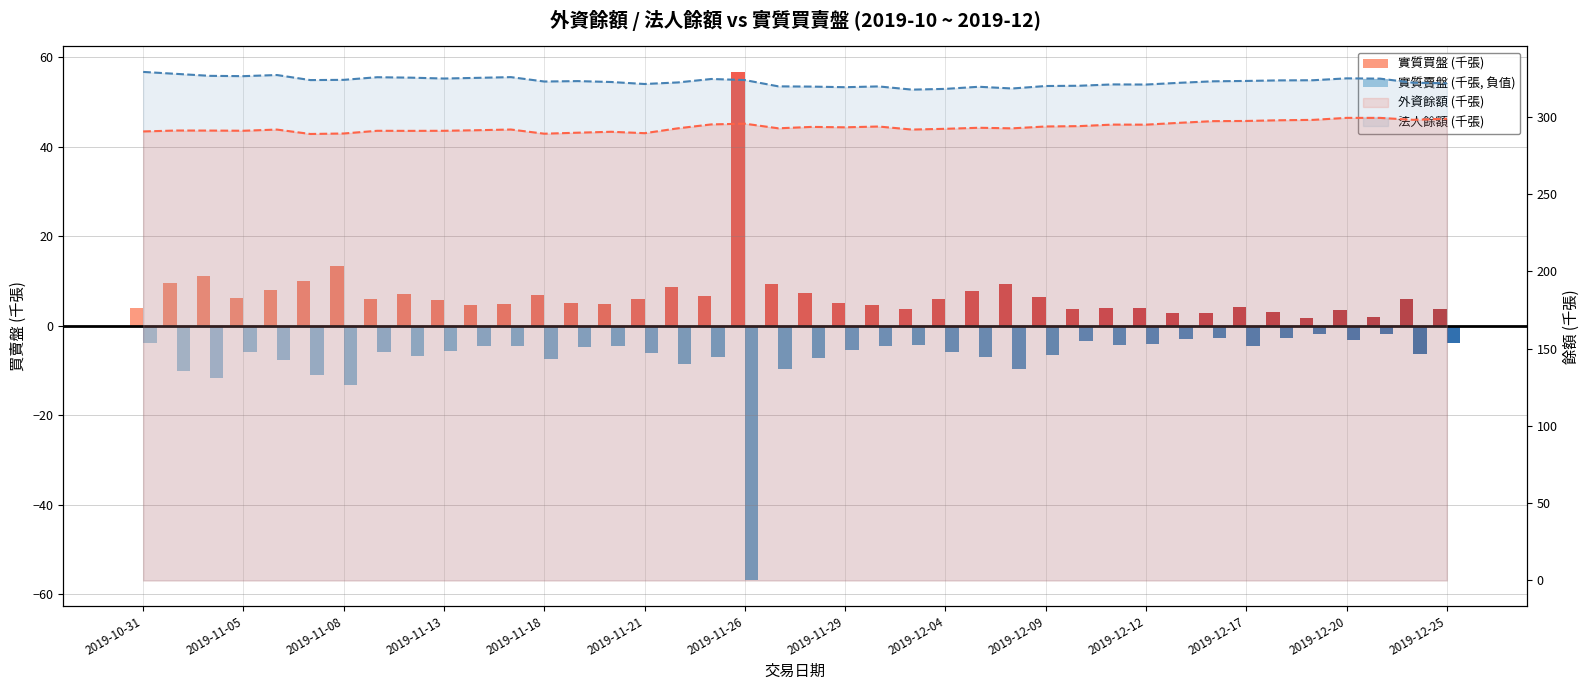

What is the value of the 實質買盤 (千張) bar at the 20th from the left?

9.4